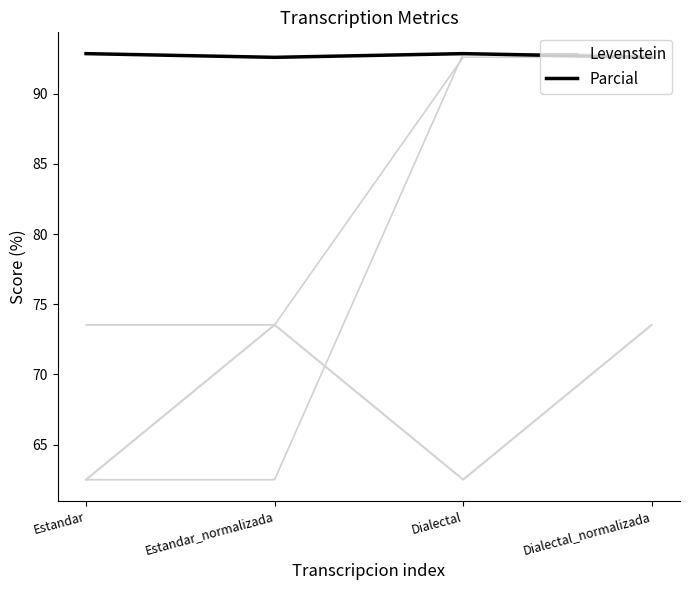

True or false: Parcial and Levenstein intersect in this chart.

False